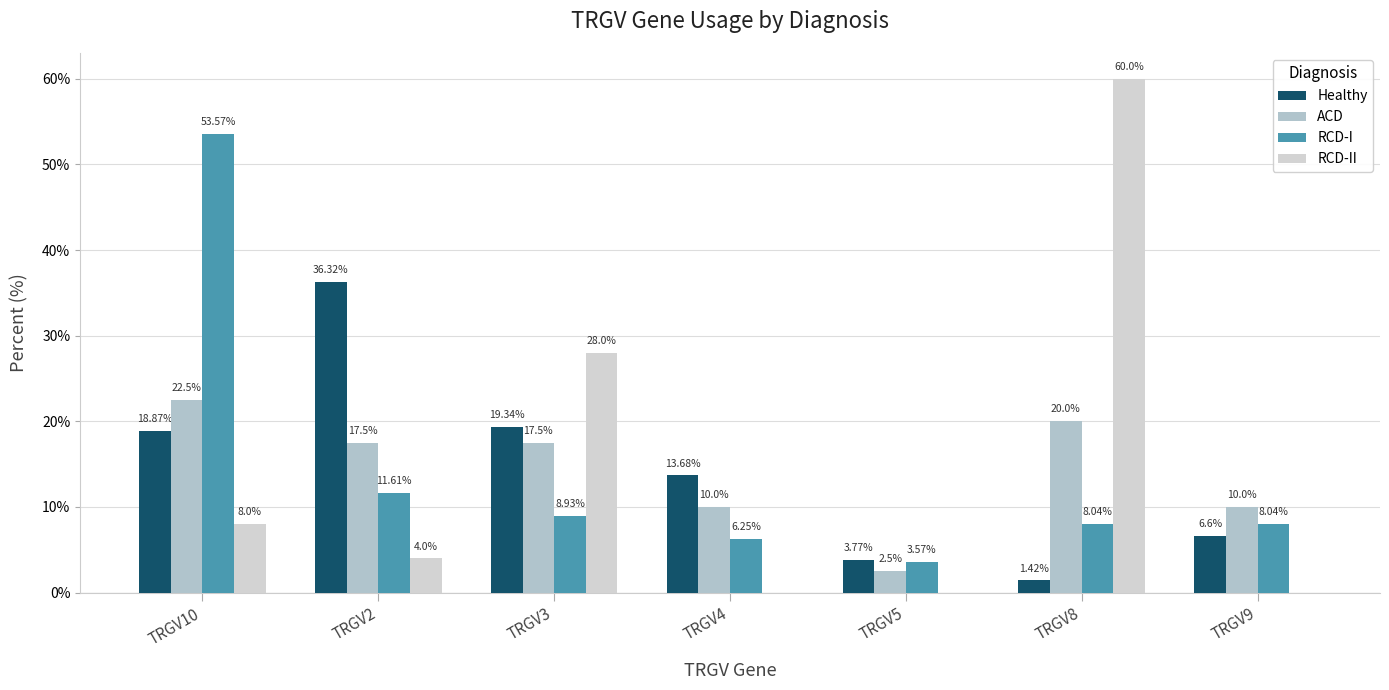

What is the sum of the Healthy values at TRGV3 and TRGV2?

55.7